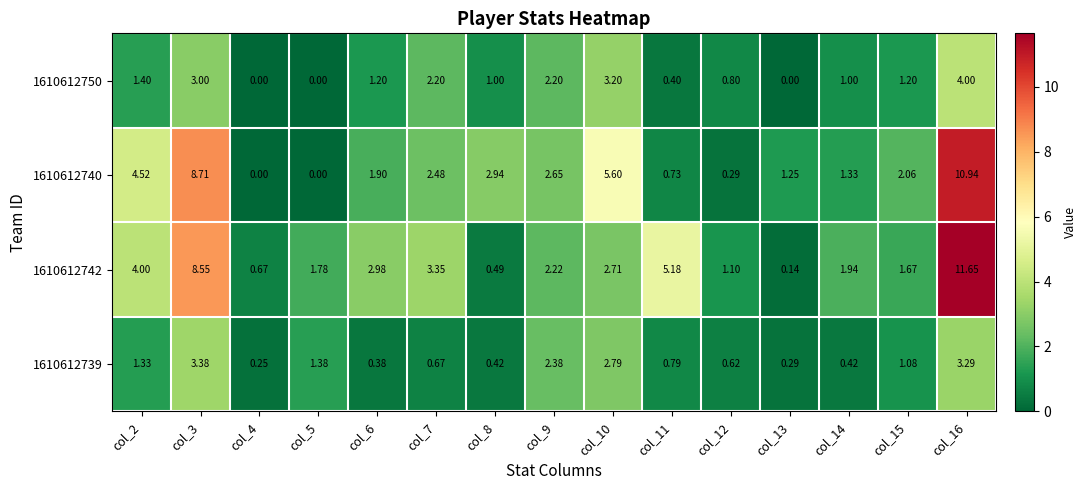

Which label corresponds to the largest value in the chart?

col_16